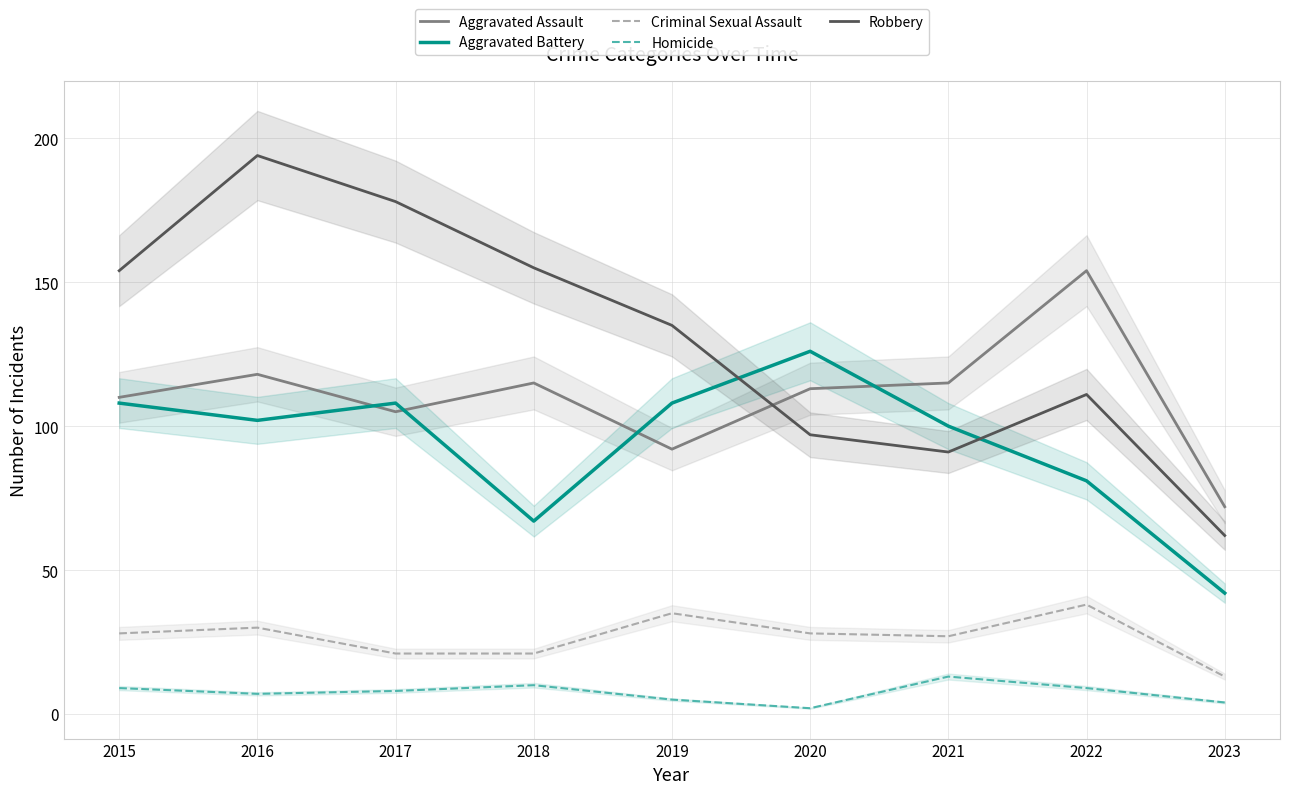

Reading right to left, list all the values displayed in this chart.

Aggravated Assault: 72	154	115	113	92	115	105	118	110
Aggravated Battery: 42	81	100	126	108	67	108	102	108
Criminal Sexual Assault: 13	38	27	28	35	21	21	30	28
Homicide: 4	9	13	2	5	10	8	7	9
Robbery: 62	111	91	97	135	155	178	194	154